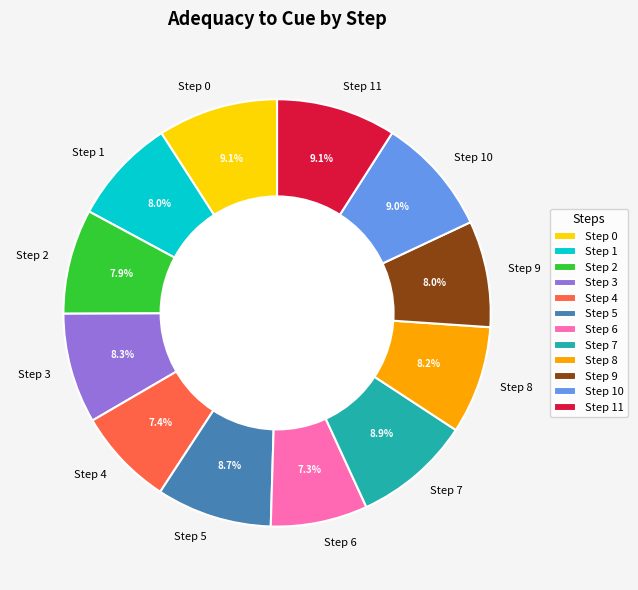

Is Step 0 the majority of the pie?

No